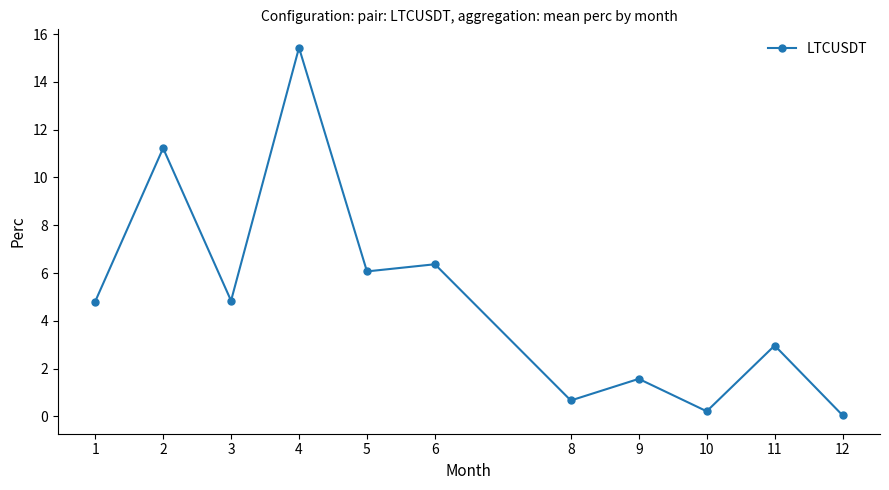

Where is the data nearest to the value 7?

6